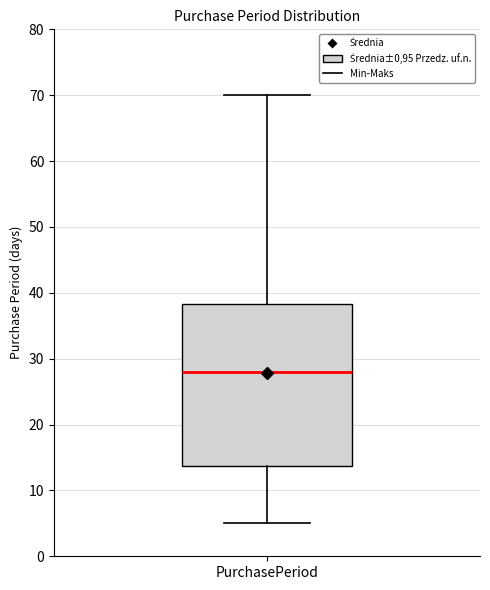

Transcribe this box plot: give where the median line is, the range the box spans, and where the two whiskers end, as read against the y-axis. The values are not printed on the chart, so give them approximately, as read against the axis.

median 28, box 14 to 38, whiskers 5 to 70